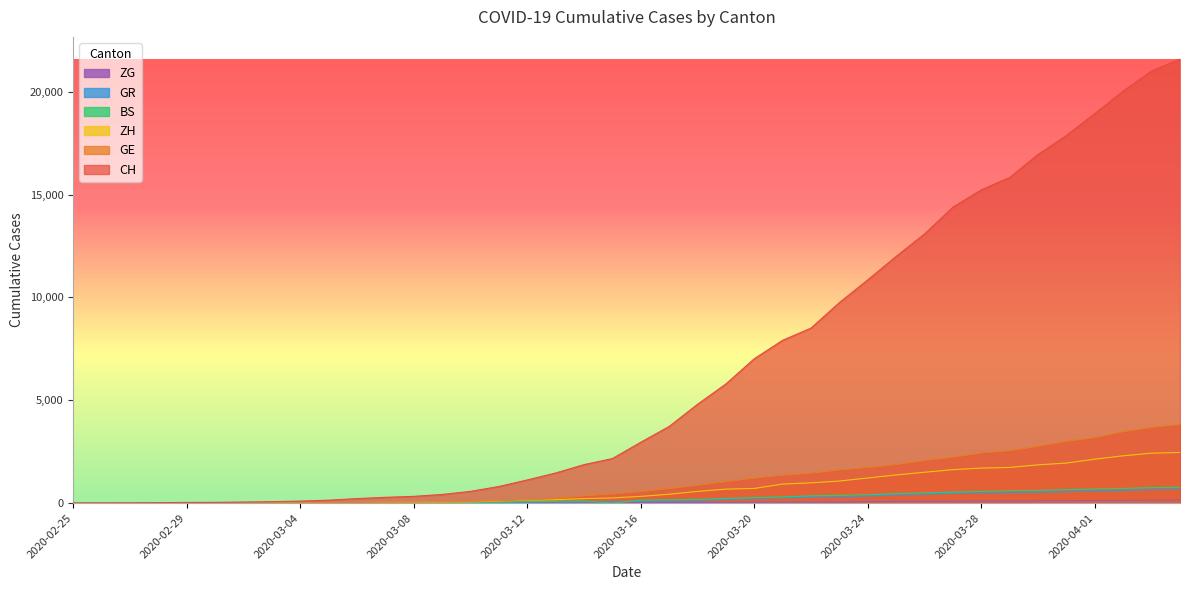

Read the ZH value at 2020-03-28, to the nearest 50.

1700